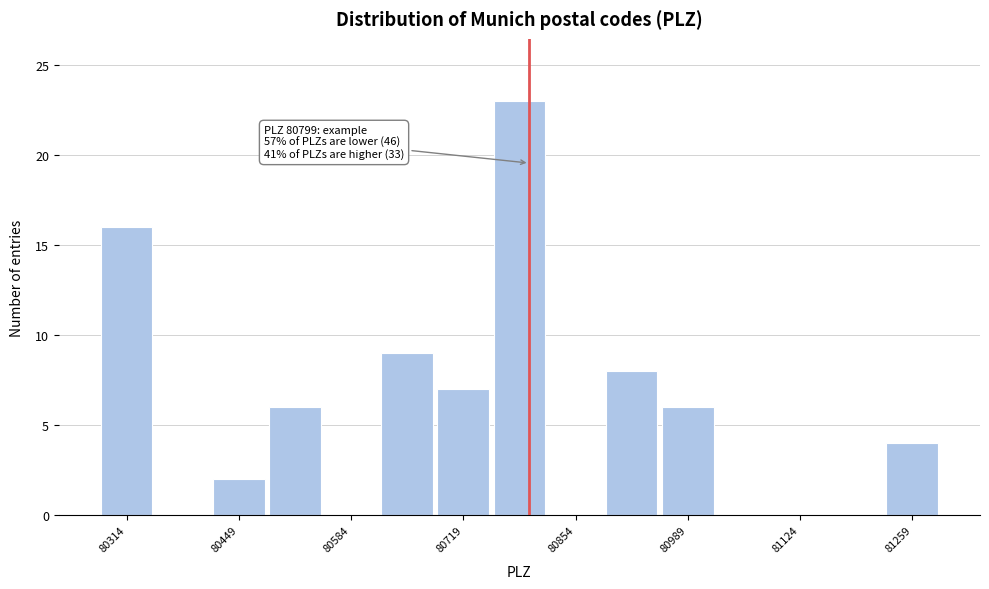

Around what value on the x-axis is the tallest bar? Give the approximate position of its centre, as read against the axis.

80780